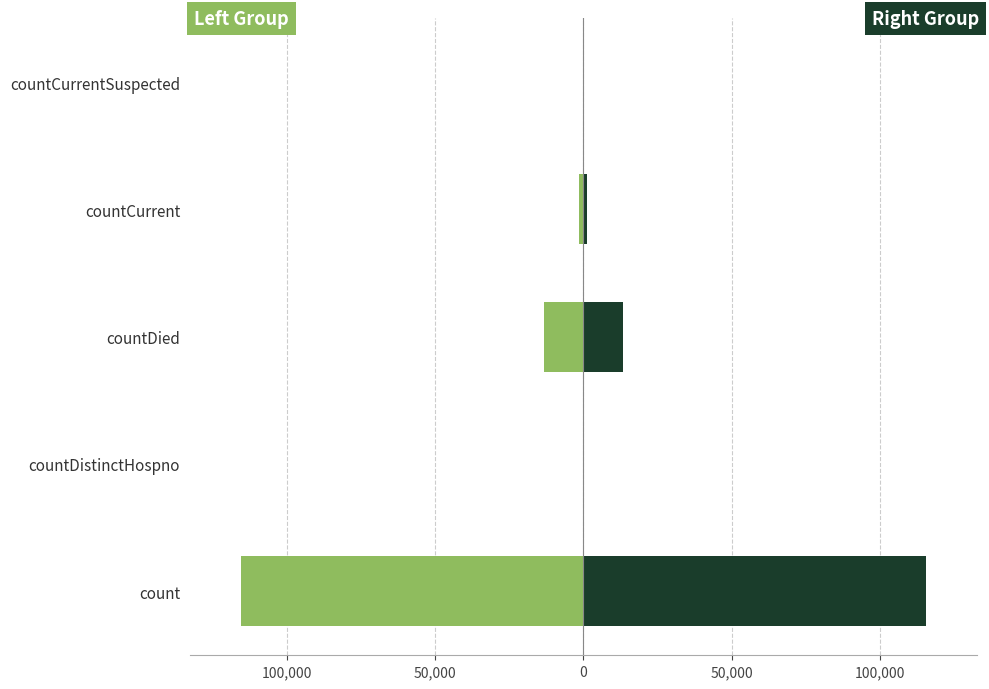

What is the difference between the highest and lowest values at count?

230758